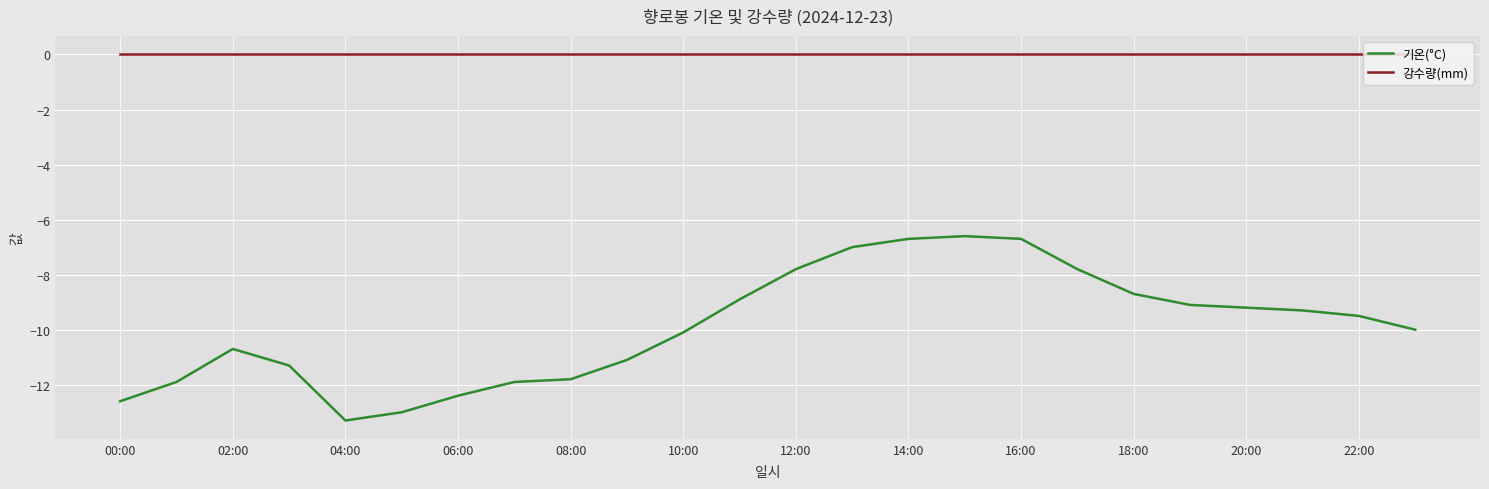

What is the difference between the maximum and minimum values in the 기온(°C) series?

6.7